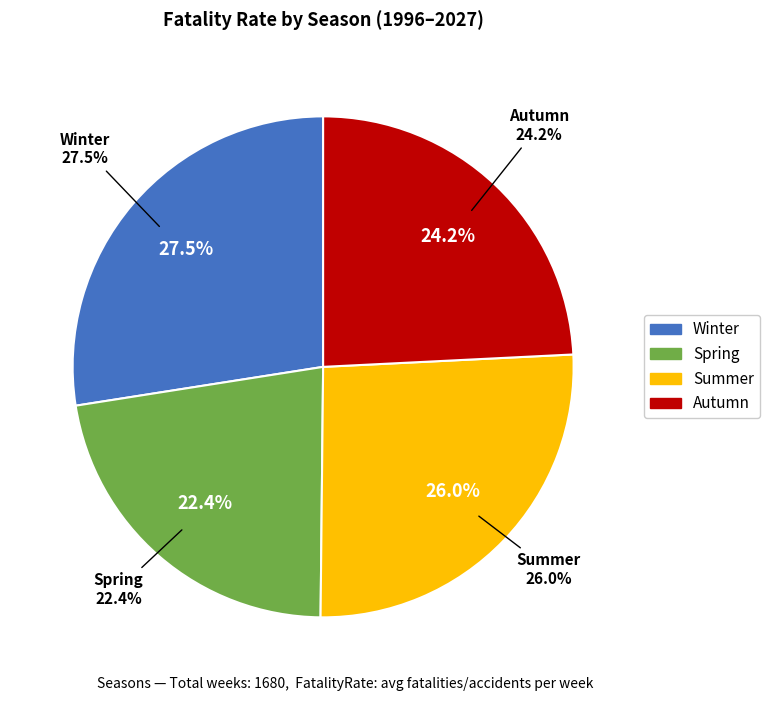

True or false: Autumn accounts for 24% of the total.

True